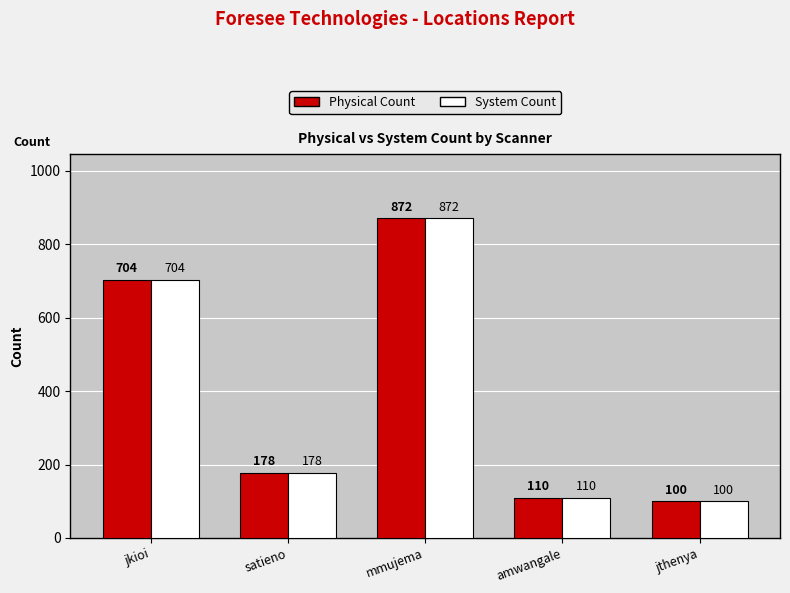

Rank the categories by Physical Count value from lowest to highest.

jthenya, amwangale, satieno, jkioi, mmujema